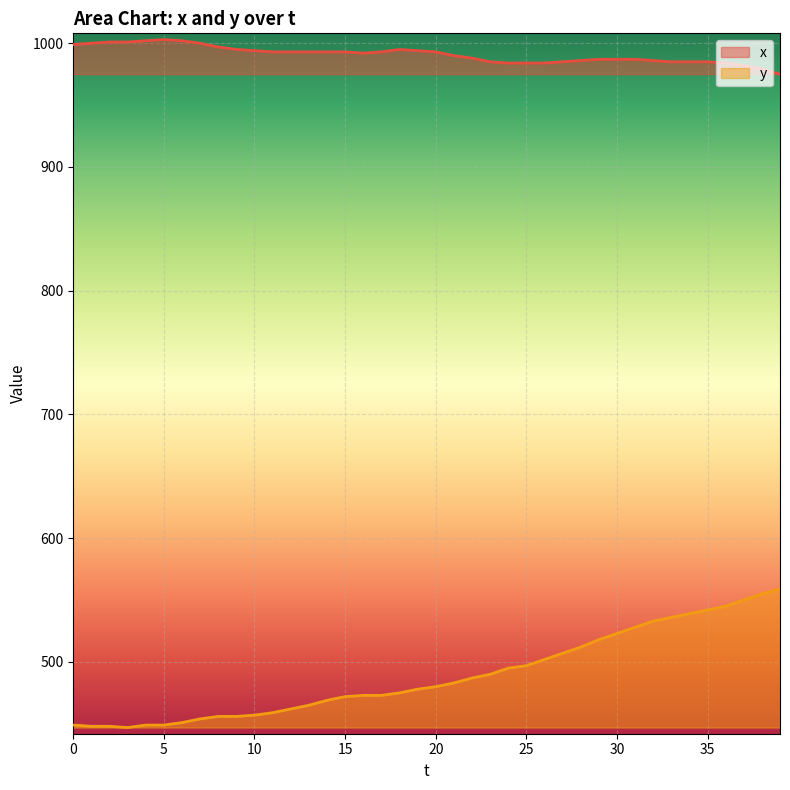

What is the value of the x point at the 40th from the left?

975